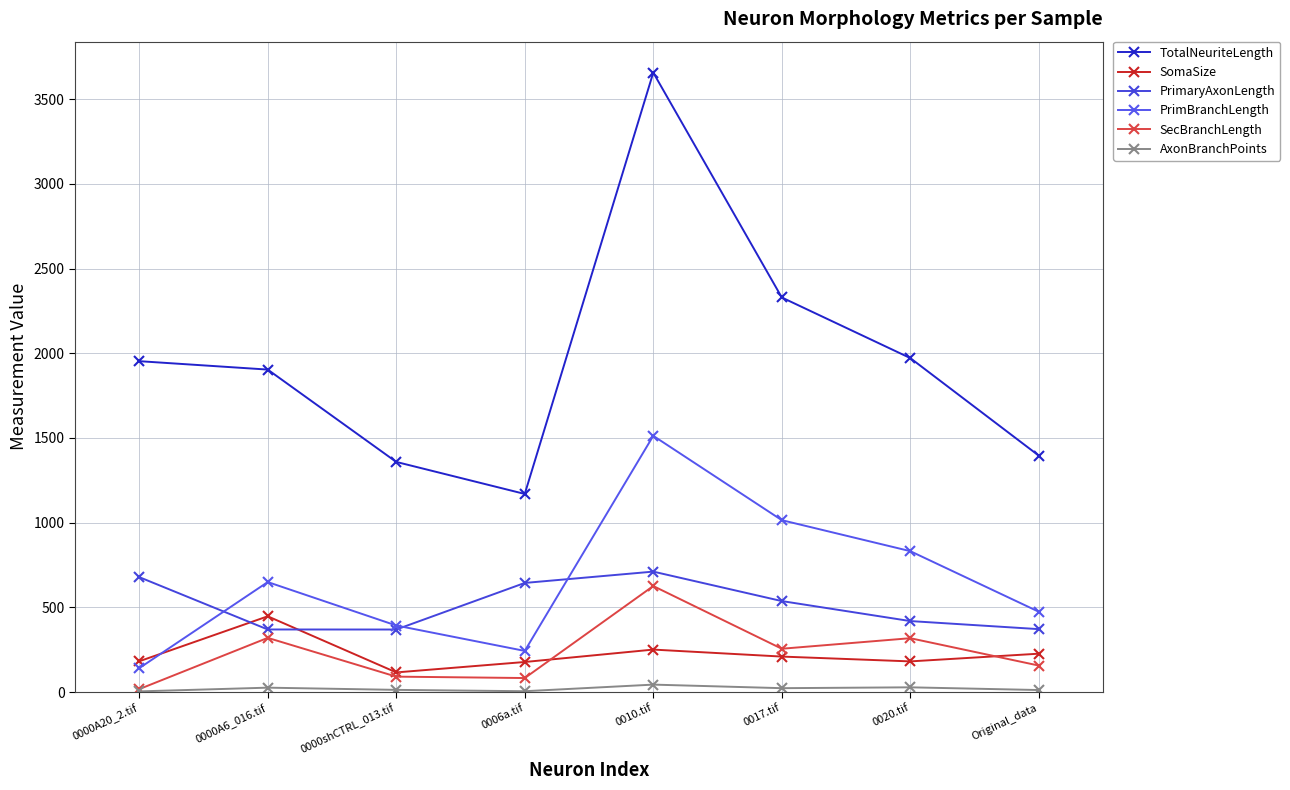

Reading left to right, extract all data points from this chart.

TotalNeuriteLength: 0000A20_2.tif=1953.1	0000A6_016.tif=1903.5	0000shCTRL_013.tif=1358.5	0006a.tif=1169.4	0010.tif=3656.4	0017.tif=2329.2	0020.tif=1971.4	Original_data=1395.5
SomaSize: 0000A20_2.tif=181.7	0000A6_016.tif=447.3	0000shCTRL_013.tif=116.0	0006a.tif=177.5	0010.tif=250.8	0017.tif=209.5	0020.tif=181.1	Original_data=226.5
PrimaryAxonLength: 0000A20_2.tif=678.5	0000A6_016.tif=369.4	0000shCTRL_013.tif=369.2	0006a.tif=644.2	0010.tif=711.0	0017.tif=537.1	0020.tif=419.1	Original_data=371.4
PrimBranchLength: 0000A20_2.tif=140.9	0000A6_016.tif=649.3	0000shCTRL_013.tif=392.9	0006a.tif=242.9	0010.tif=1512.5	0017.tif=1014.8	0020.tif=831.7	Original_data=474.1
SecBranchLength: 0000A20_2.tif=17.4	0000A6_016.tif=319.9	0000shCTRL_013.tif=91.1	0006a.tif=82.8	0010.tif=625.9	0017.tif=255.7	0020.tif=318.0	Original_data=156.4
AxonBranchPoints: 0000A20_2.tif=4.0	0000A6_016.tif=26.0	0000shCTRL_013.tif=13.0	0006a.tif=5.0	0010.tif=44.0	0017.tif=23.0	0020.tif=28.0	Original_data=12.0